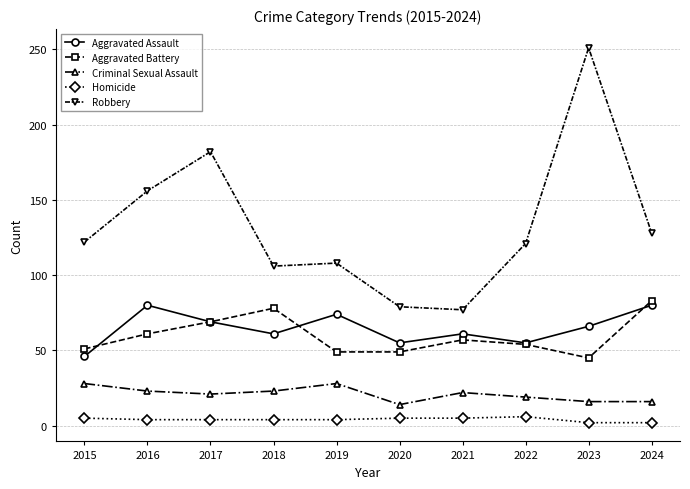

True or false: Robbery has a value of 36 at 2018.

False